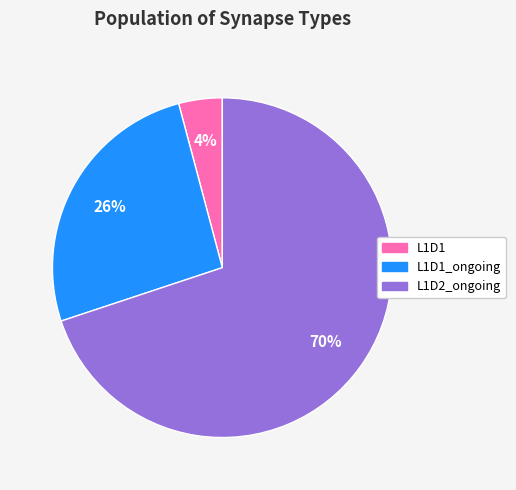

Is there any slice that represents more than half of the pie?

Yes